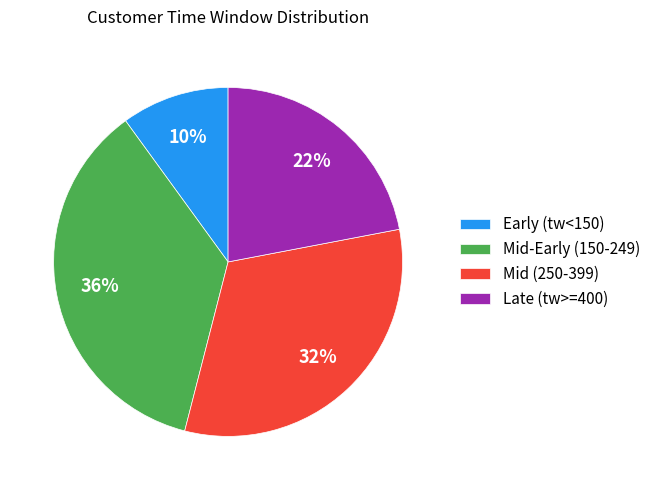

To the nearest percent, what is the combined percentage of Mid (250-399) and Mid-Early (150-249)?

68%